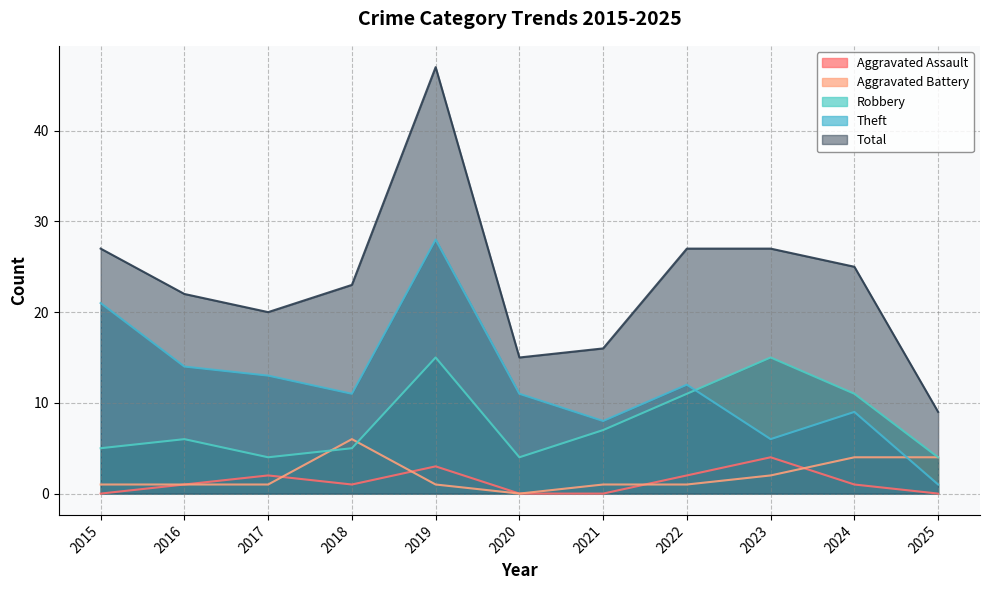

True or false: Robbery has a value of 24 at 2023.

False